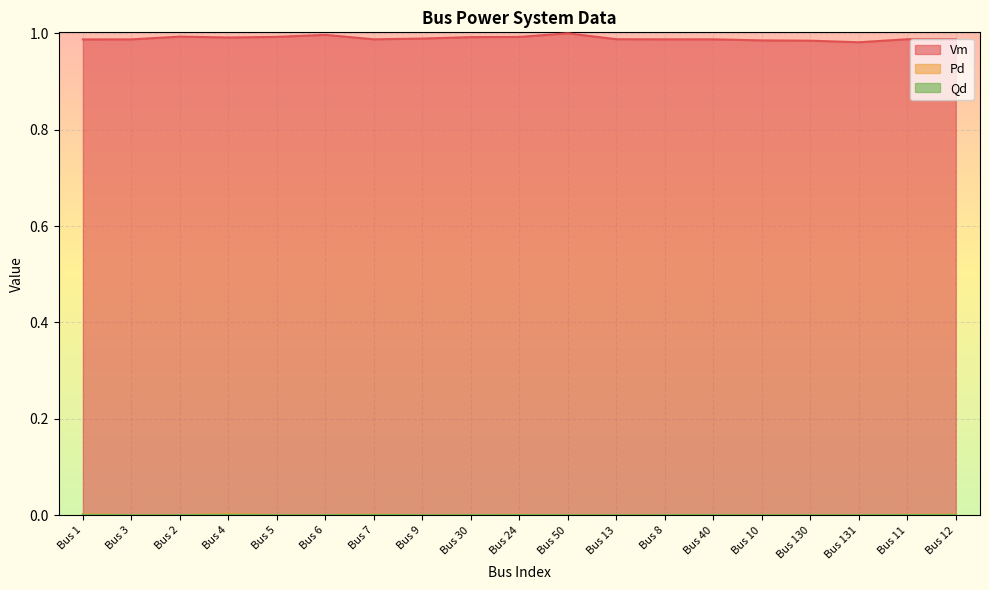

How many lines are shown in the chart?

3